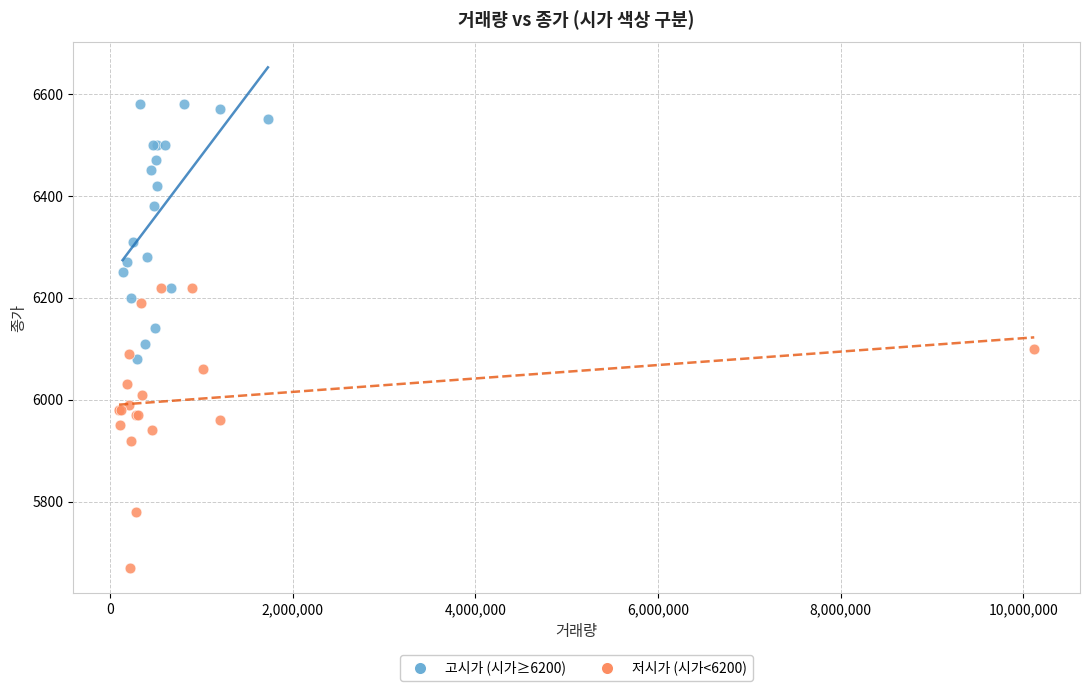

Which series contains the highest Y value?

고시가 (시가≥6200)